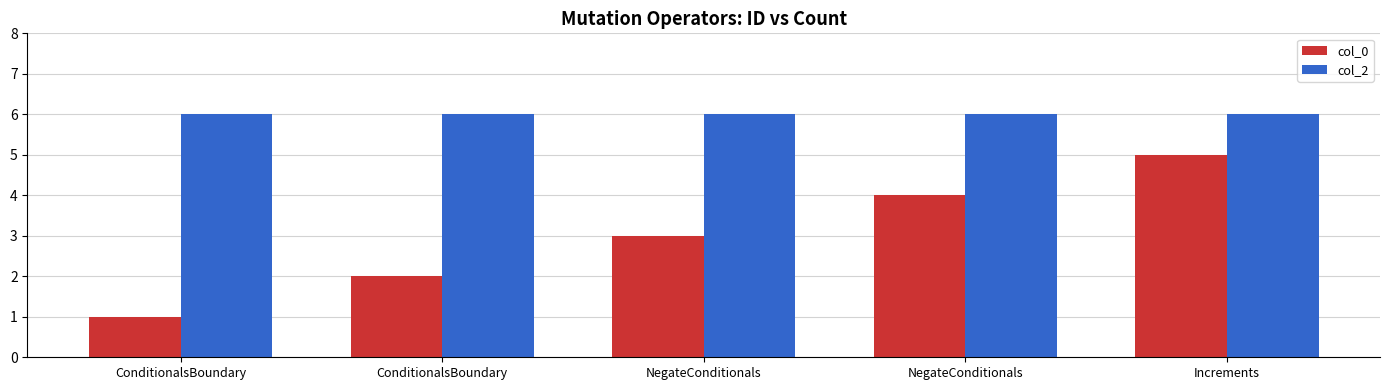

Reading right to left, extract all data points from this chart.

col_0: Increments=5	NegateConditionals=4	NegateConditionals=3	ConditionalsBoundary=2	ConditionalsBoundary=1
col_2: Increments=6	NegateConditionals=6	NegateConditionals=6	ConditionalsBoundary=6	ConditionalsBoundary=6